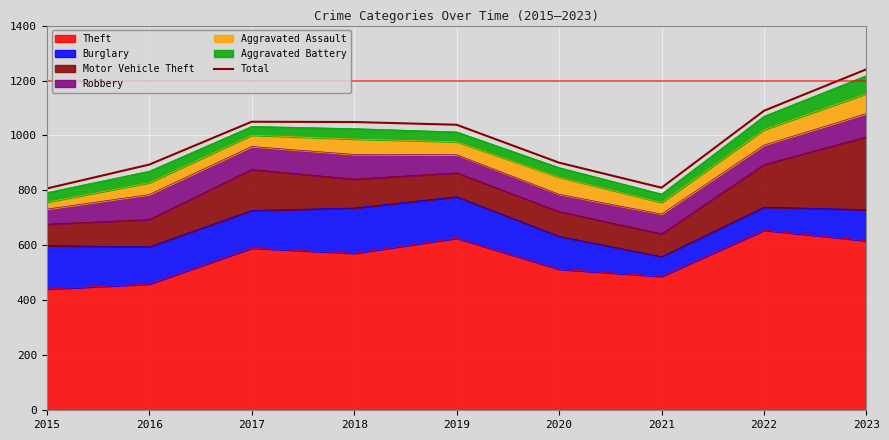

Reading left to right, what are all the values shown in this chart?

2015=807	2016=894	2017=1050	2018=1049	2019=1039	2020=901	2021=810	2022=1090	2023=1241